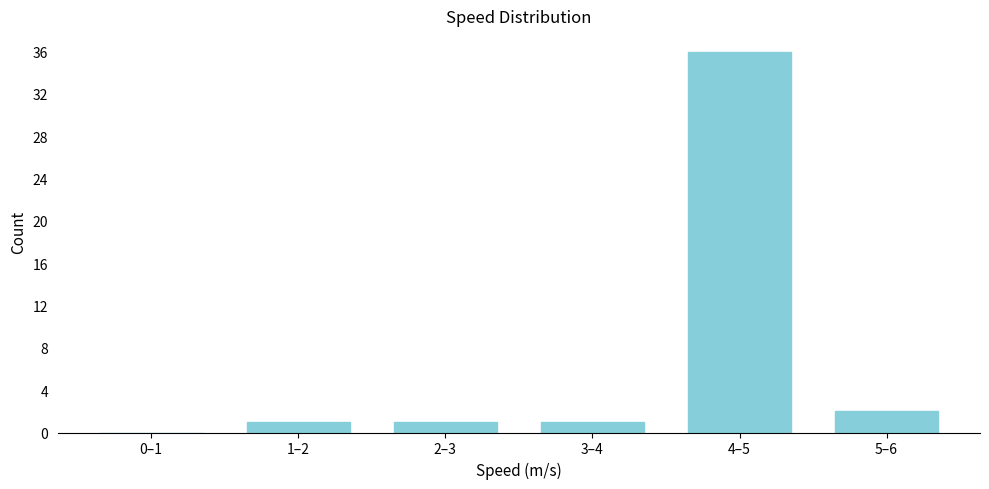

Reading left to right, what are all the values shown in this chart?

0–1=0	1–2=1	2–3=1	3–4=1	4–5=36	5–6=2